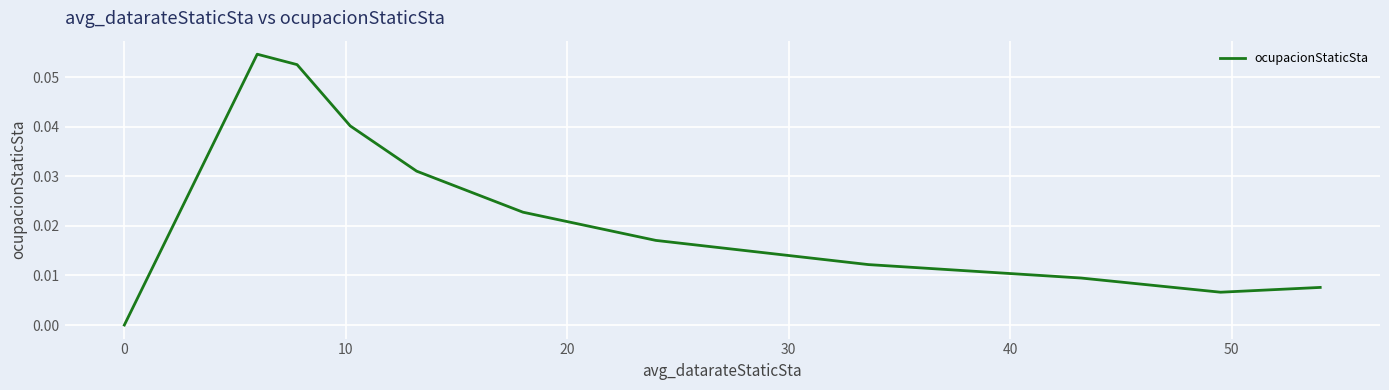

What is the difference between the maximum and minimum values?

0.1